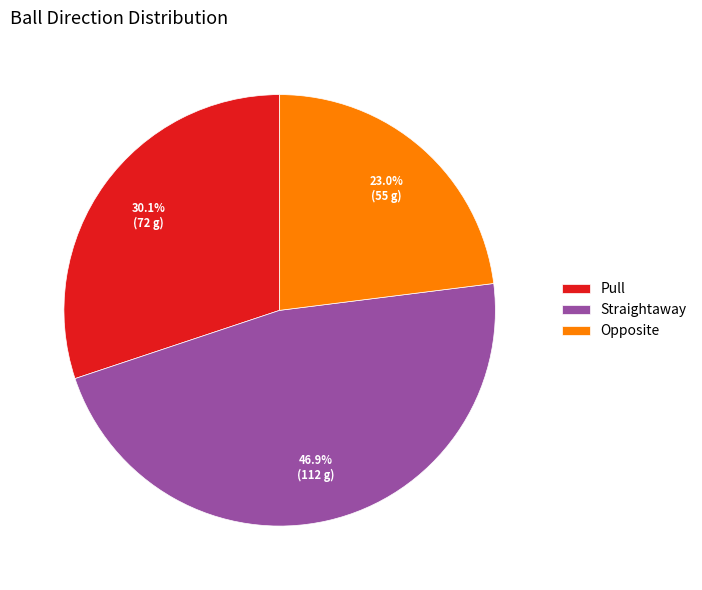

Is Straightaway the majority of the pie?

No